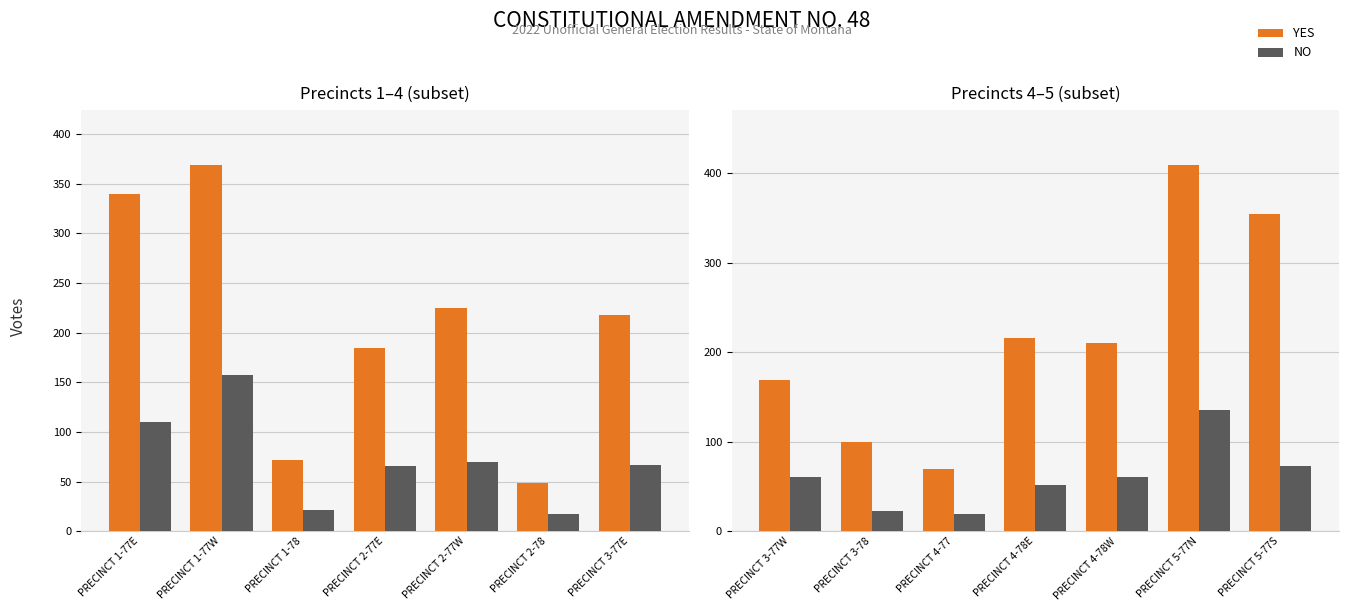

What is the maximum value shown in the chart?

409